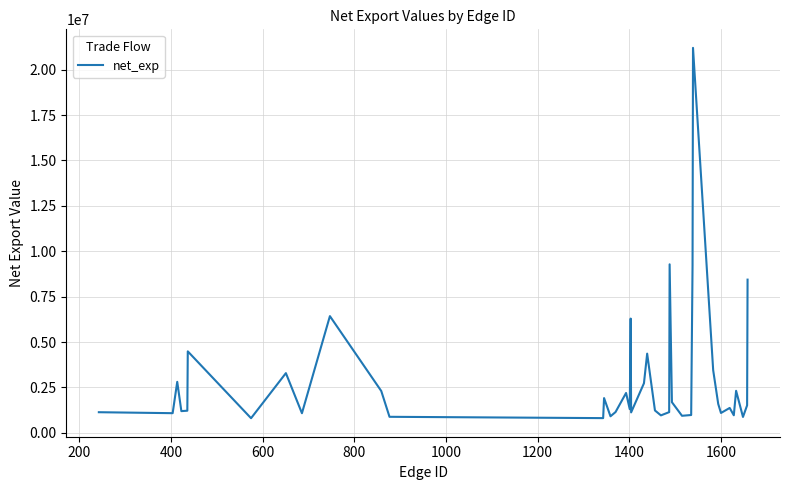

What is the minimum value shown in the chart?

806970.3